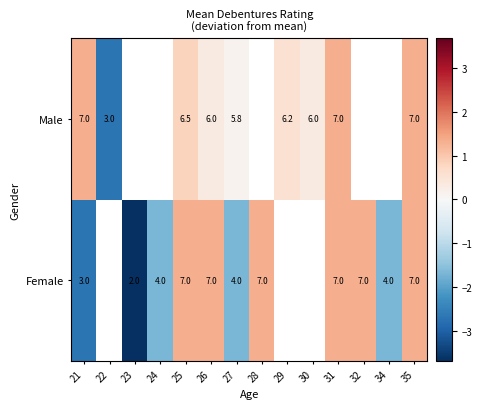

What is the total value across all series at 21?

10.0